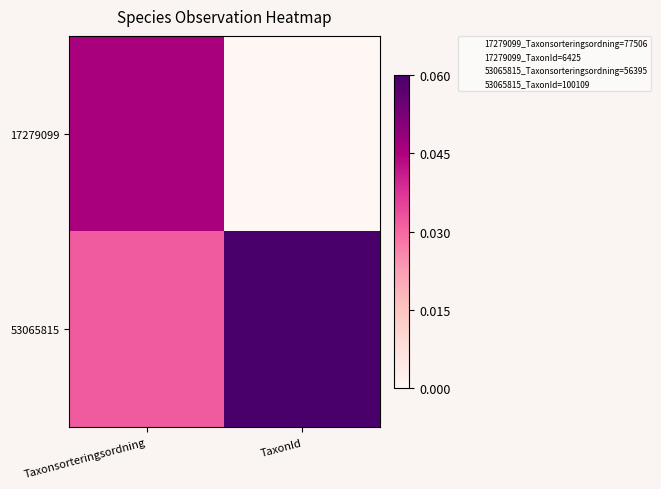

At TaxonId, list the series in order from smallest to largest.

17279099, 53065815